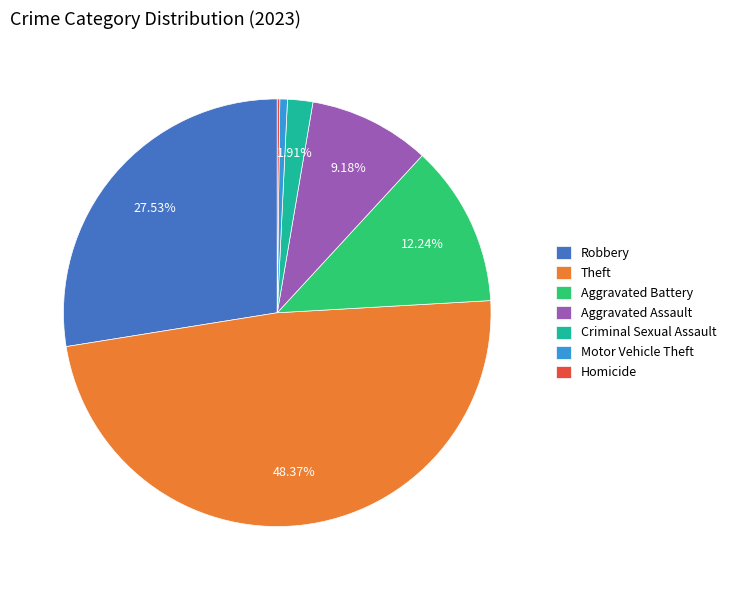

Between Motor Vehicle Theft and Aggravated Assault, which is larger?

Aggravated Assault